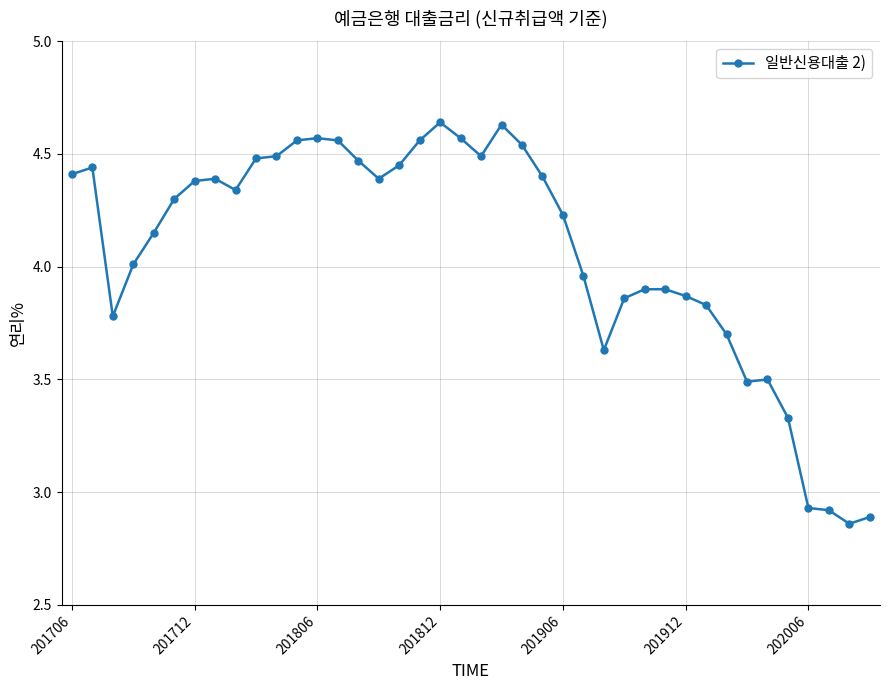

What is the difference between the maximum and minimum values?

1.8